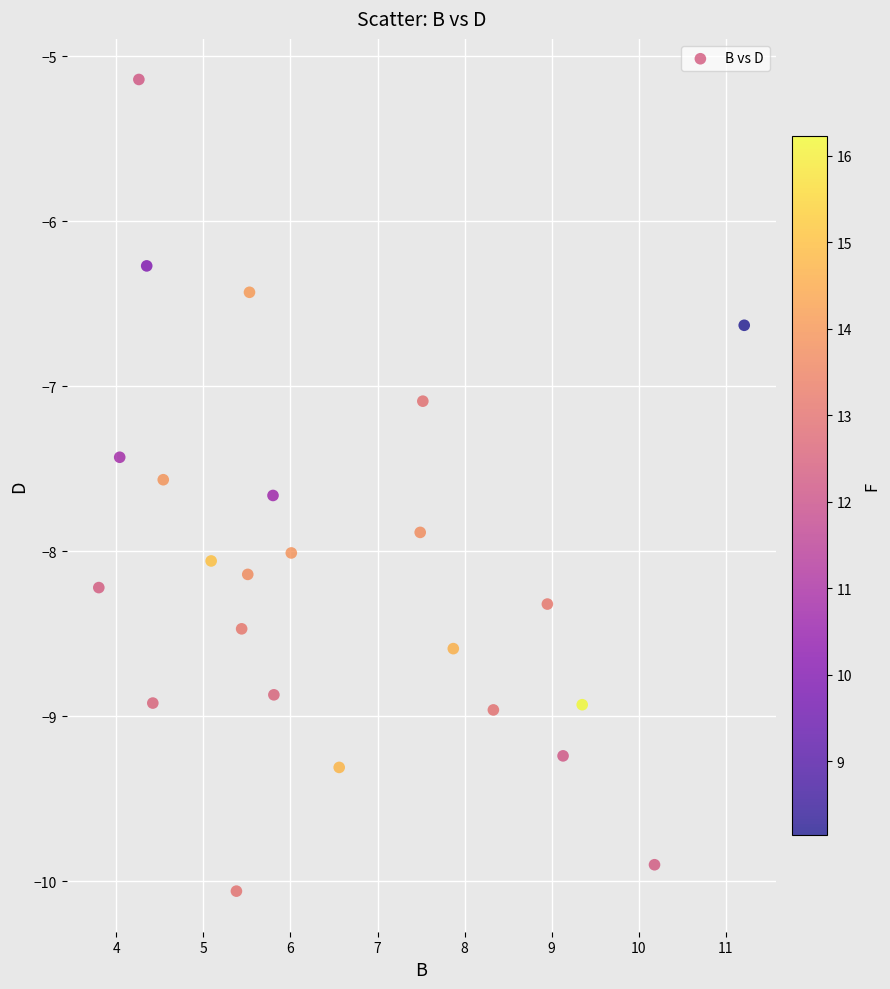

What Y value in the scatter plot is closest to -7?

-7.1